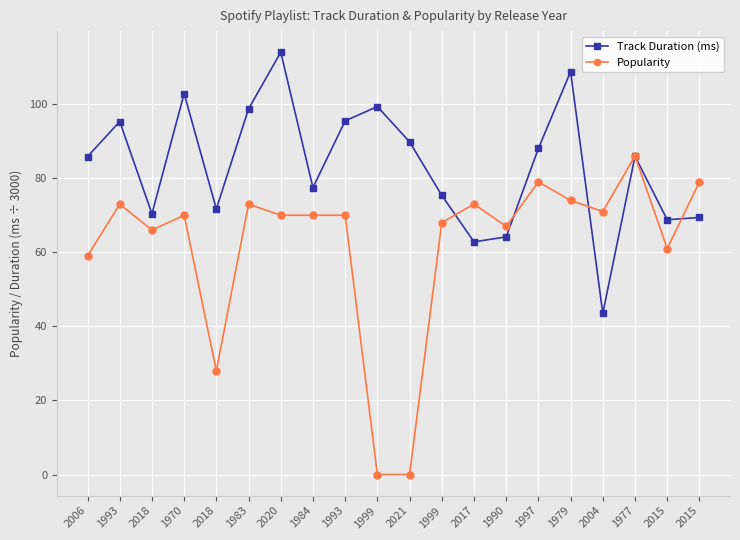

How many lines are shown in the chart?

2